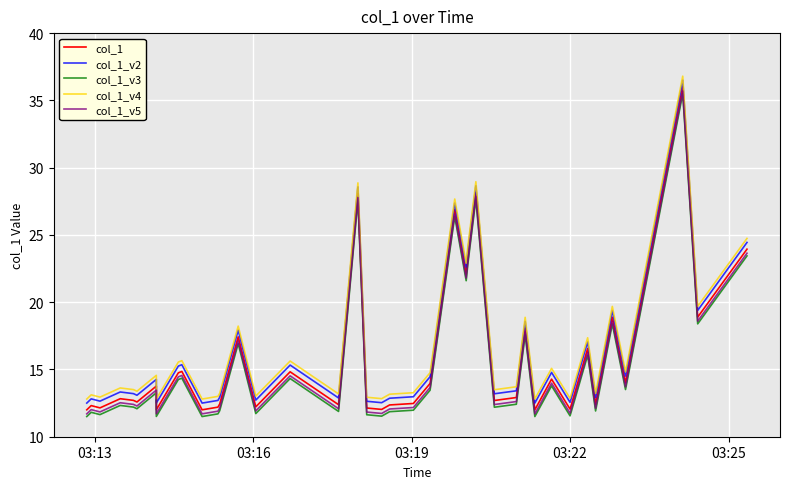

What is the sum of all col_1_v4 values?

669.7